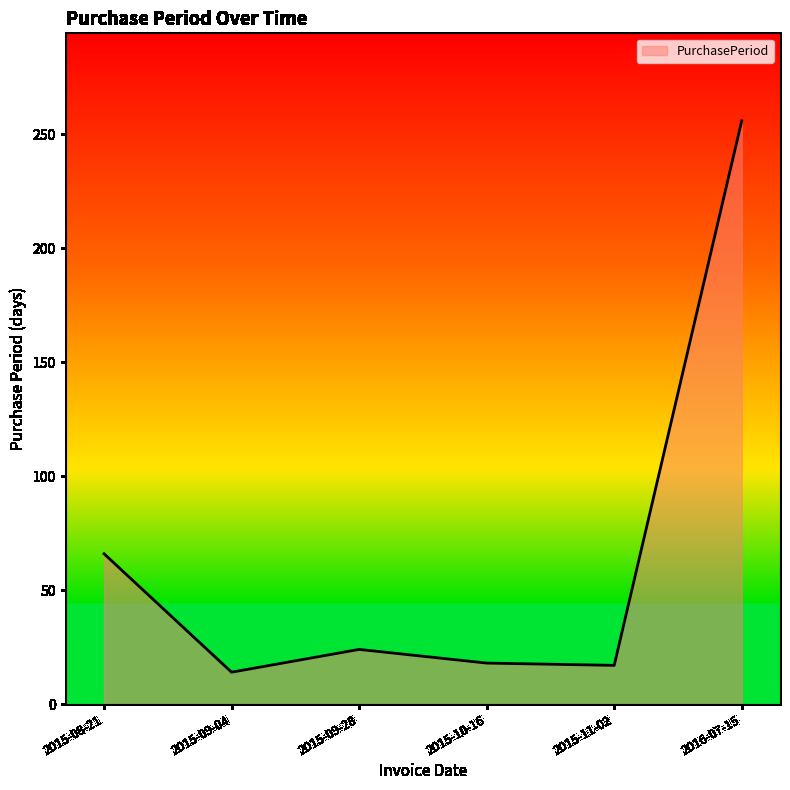

The chart shows a value of 101 at 2015-08-21. True or false?

False